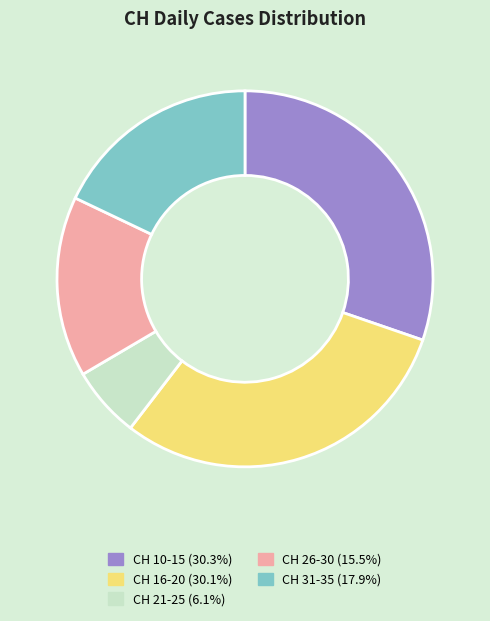

Does CH 31-35 (17.9%) represent more than half of the total?

No